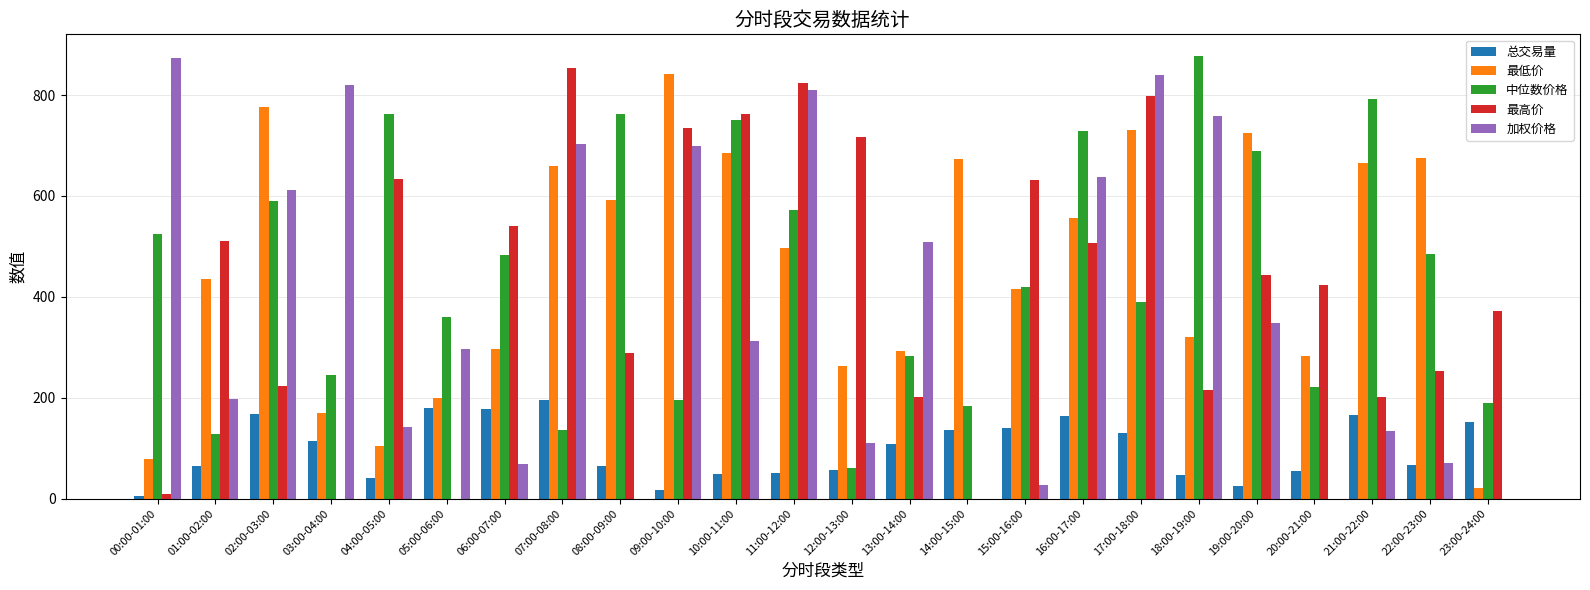

What is the sum of the 中位数价格 values at 14:00-15:00 and 13:00-14:00?

465.2